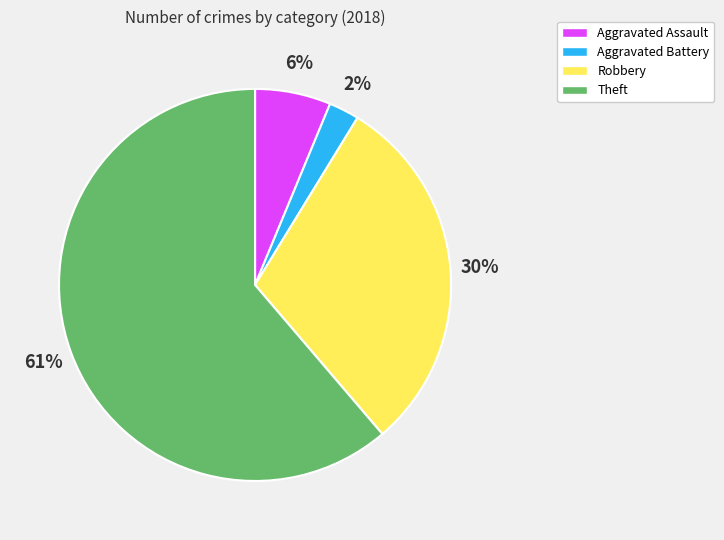

Between Aggravated Assault and Theft, which is larger?

Theft